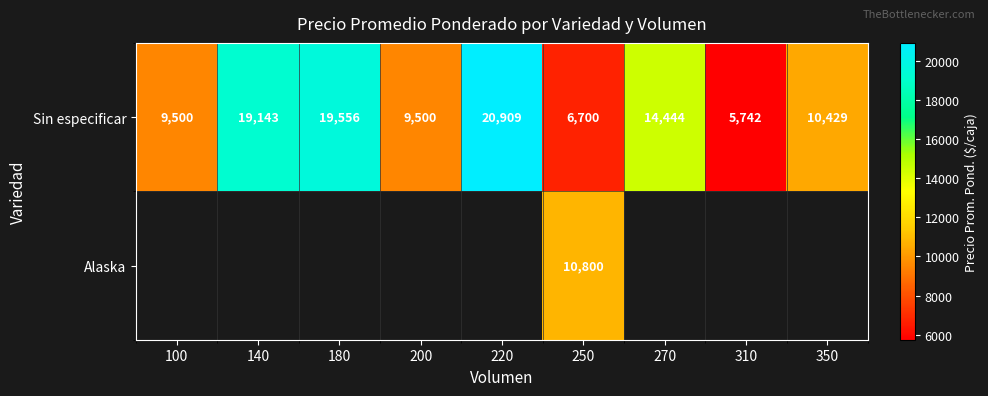

At which label does Sin especificar first exceed 10429?

140